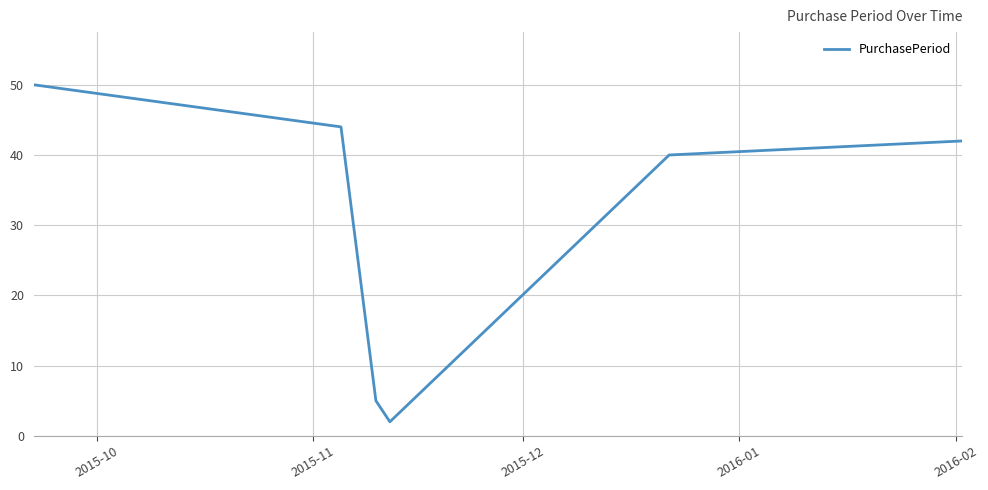

True or false: there are more than 2 points higher than both neighbors.

False